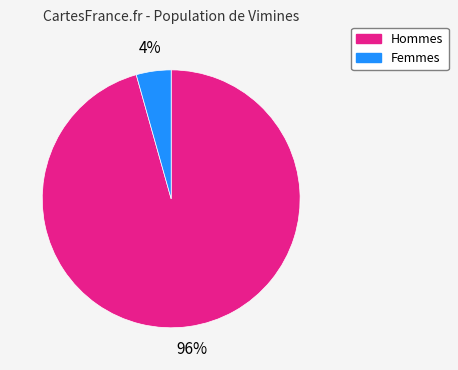

Is there any slice that represents more than half of the pie?

Yes